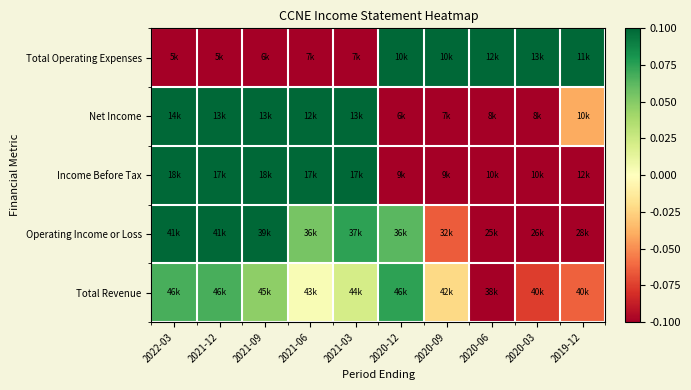

Between 2020-12 and 2022-03, which is larger?

2020-12